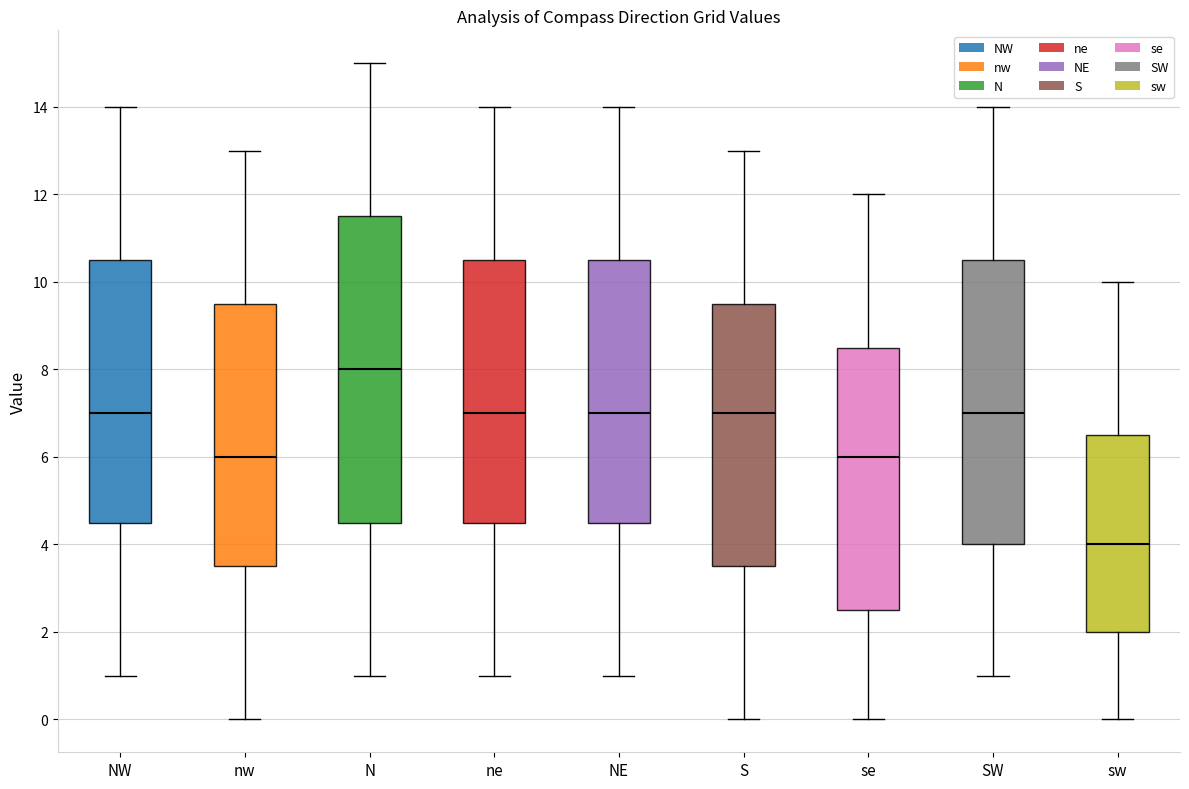

Reading left to right, transcribe this box plot: for each box, give where its median line is, the range the box spans, and where its two whiskers end, as read against the y-axis. The values are not printed on the chart, so give them approximately, as read against the axis.

NW: median 7.0, box 4.6 to 10.6, whiskers 1.0 to 14.0
nw: median 6.0, box 3.6 to 9.6, whiskers 0.0 to 13.0
N: median 8.0, box 4.6 to 11.6, whiskers 1.0 to 15.0
ne: median 7.0, box 4.6 to 10.6, whiskers 1.0 to 14.0
NE: median 7.0, box 4.6 to 10.6, whiskers 1.0 to 14.0
S: median 7.0, box 3.6 to 9.6, whiskers 0.0 to 13.0
se: median 6.0, box 2.6 to 8.6, whiskers 0.0 to 12.0
SW: median 7.0, box 4.0 to 10.6, whiskers 1.0 to 14.0
sw: median 4.0, box 2.0 to 6.6, whiskers 0.0 to 10.0